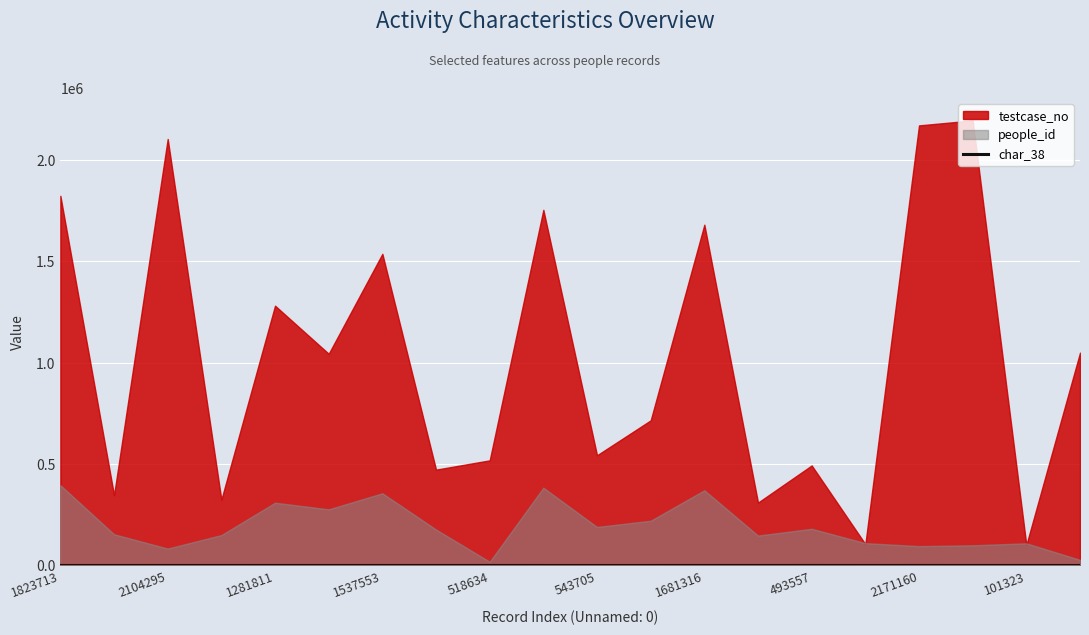

Read the value at 2104295, to the nearest 10.

60